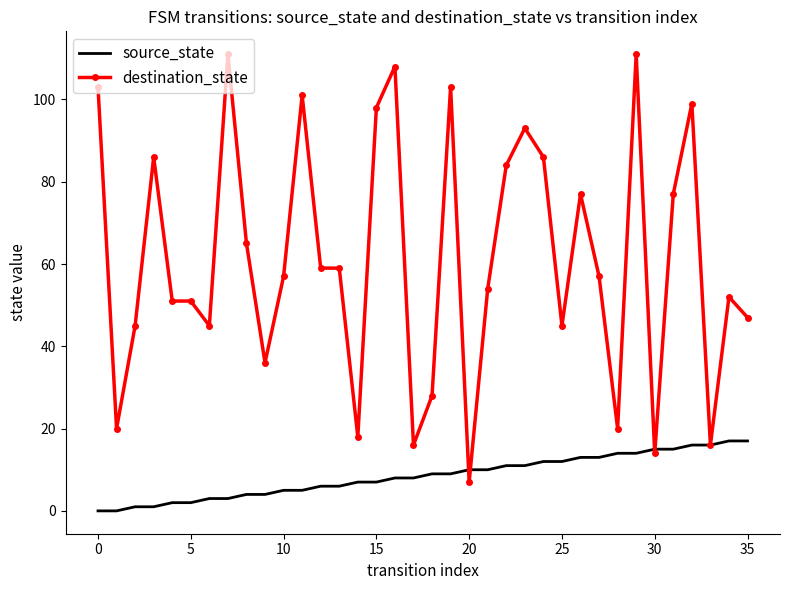

Which series has the largest range (max minus min)?

destination_state